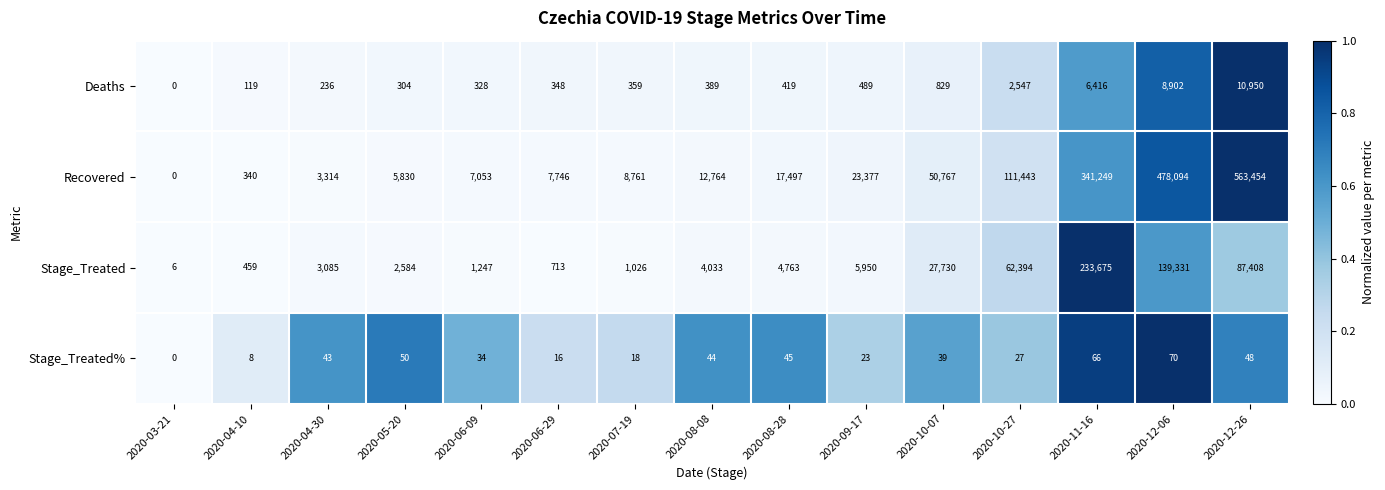

Between 2020-06-09 and 2020-12-06, which series saw the biggest shift?

Recovered